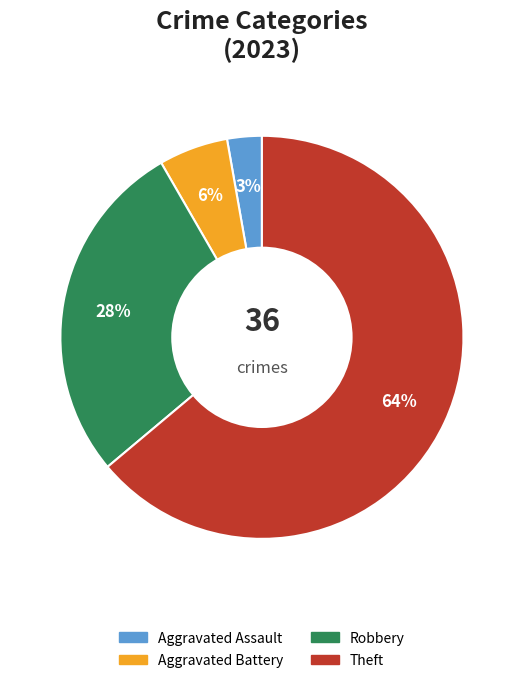

To the nearest percent, what is the average slice percentage?

25%